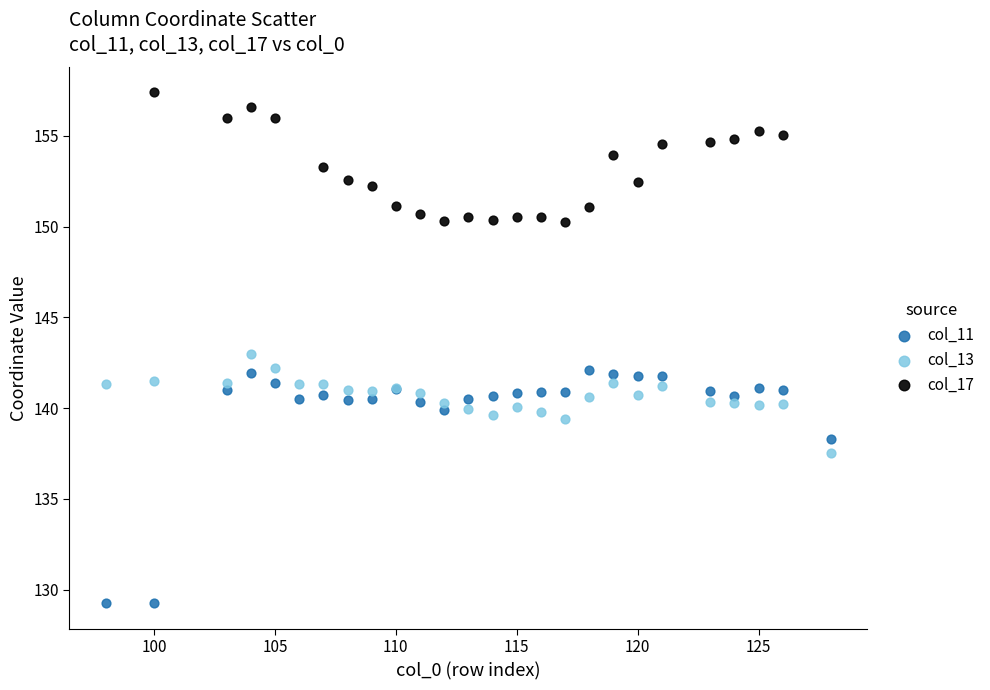

Which series contains the highest Y value?

col_17